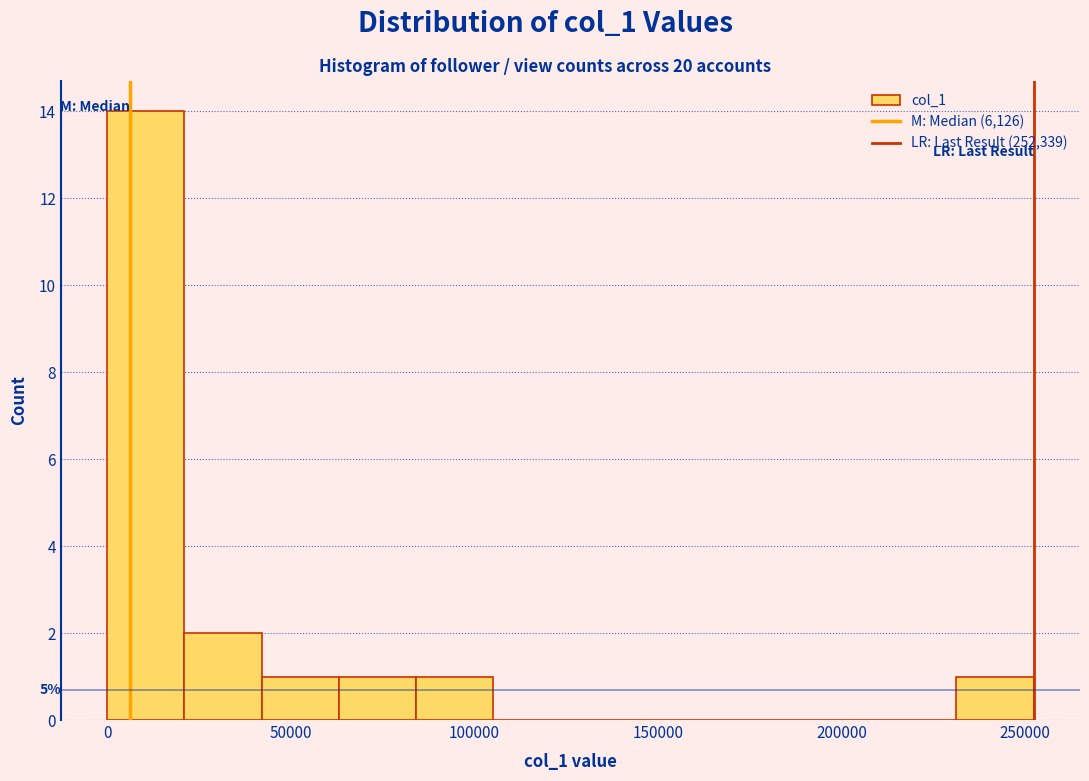

Over which range of the x-axis is the bar tallest?

0 to 20000